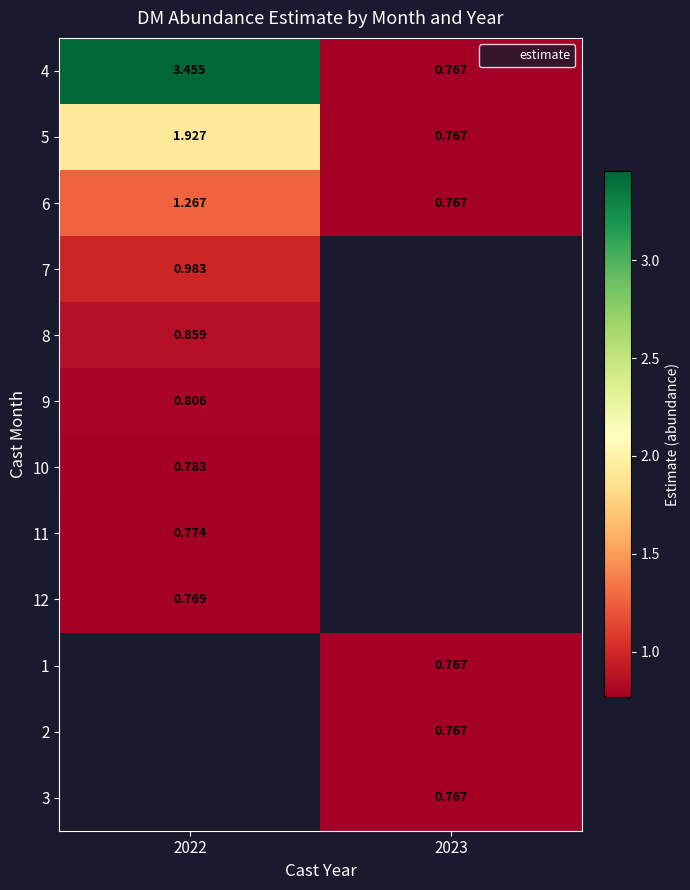

What is the difference between the highest and lowest values at 2022?

2.7